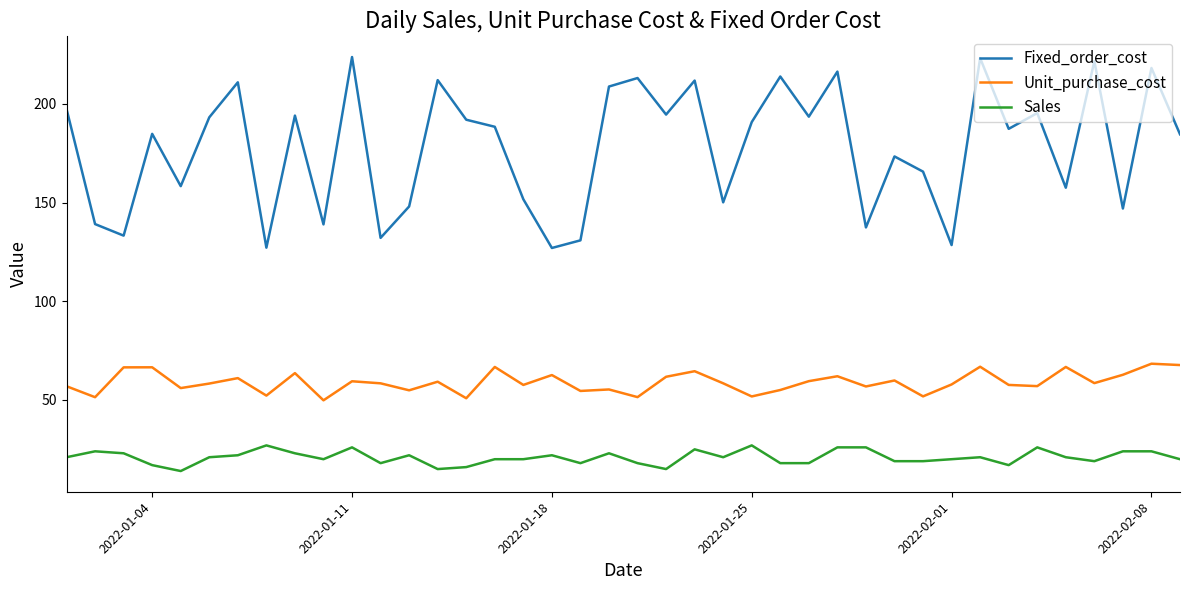

What is the difference between the maximum and minimum values in the Fixed_order_cost series?

96.8